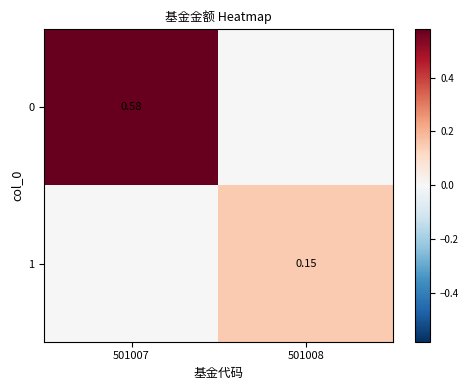

Count the number of categories in the chart.

2